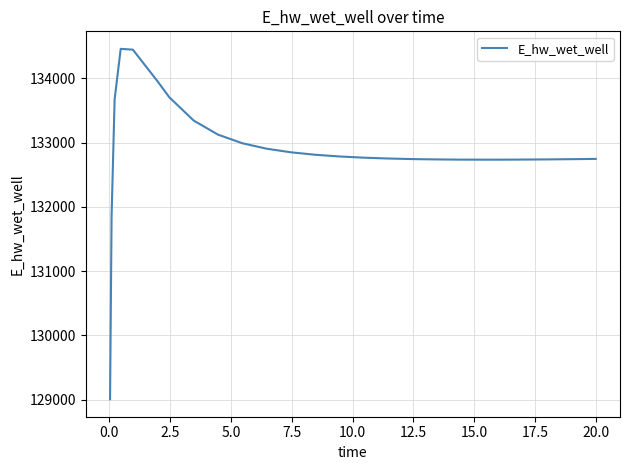

What is the maximum value shown in the chart?

134458.5